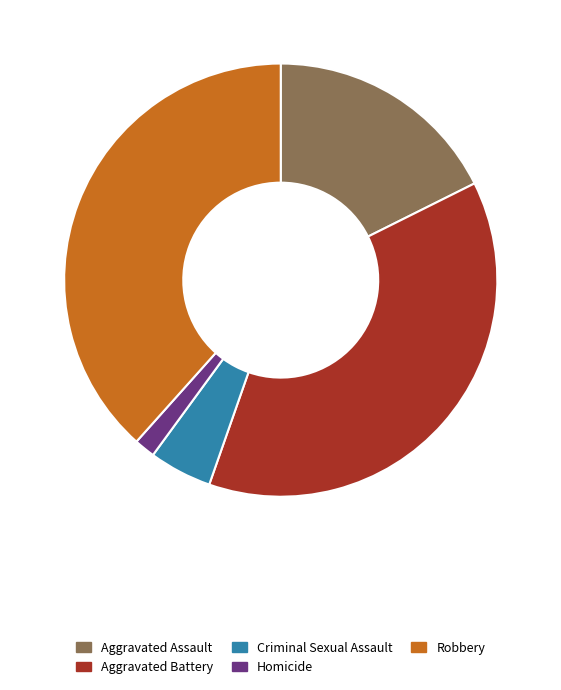

True or false: Aggravated Assault accounts for 18% of the total.

True